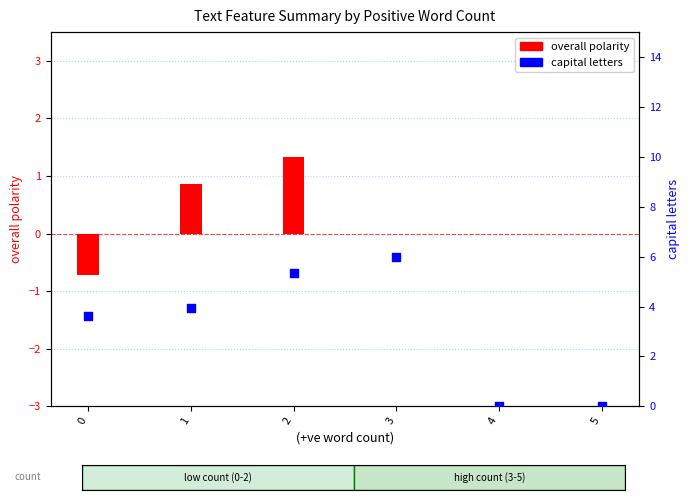

At which category is the sum across all series the highest?

2